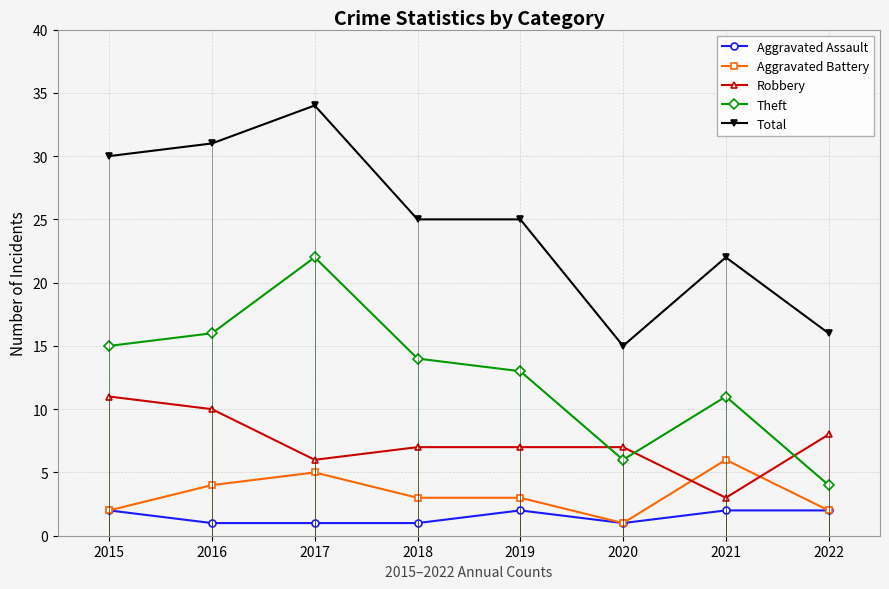

What is the difference between the highest and lowest values at 2015?

28